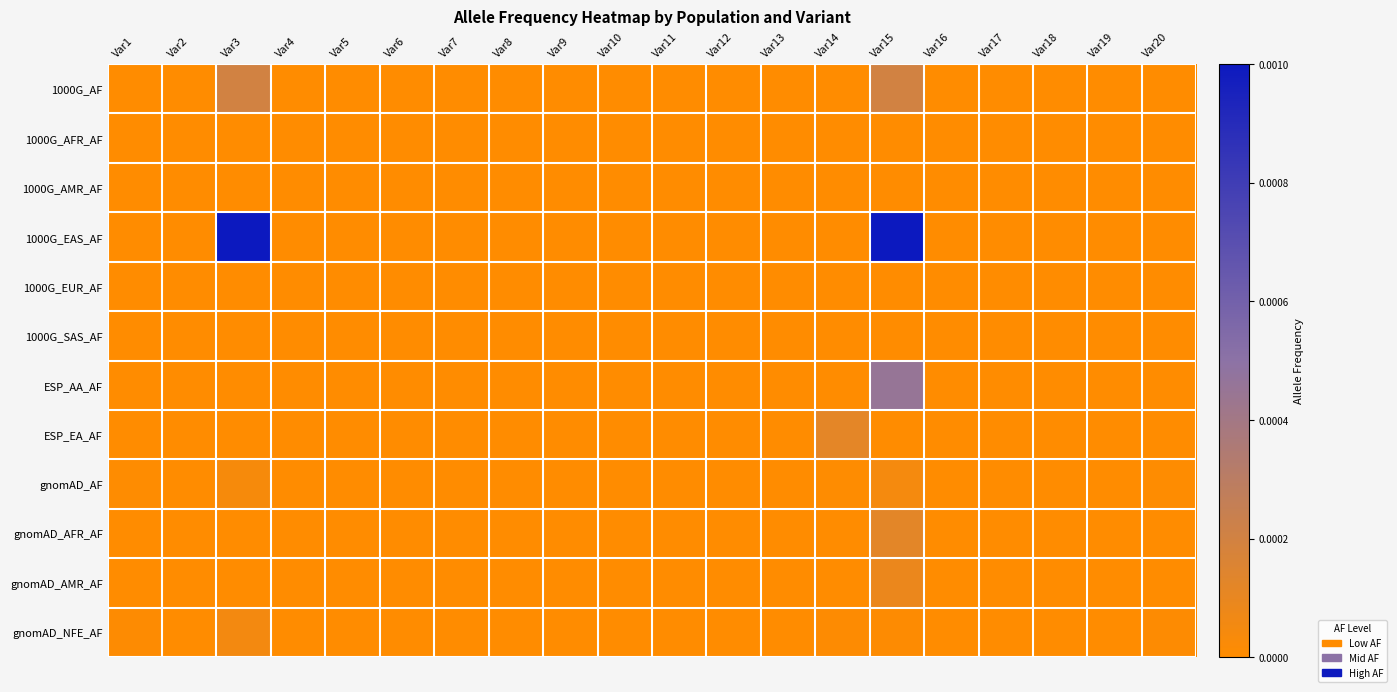

At which category is the sum across all series the highest?

Var15